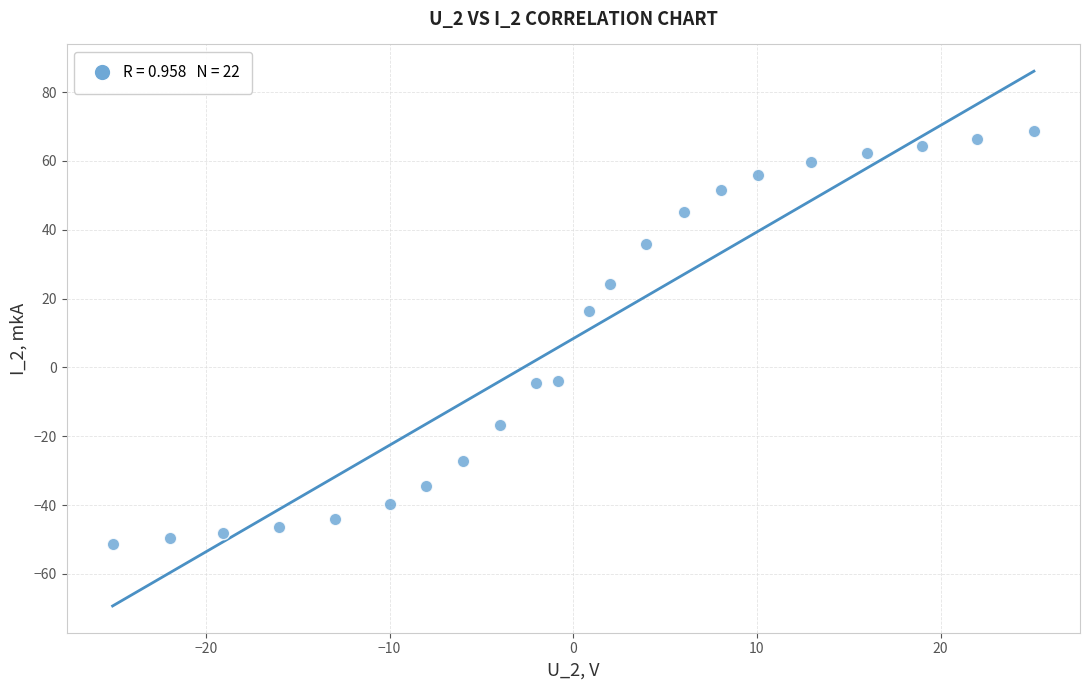

What Y value in the scatter plot is closest to 8?

16.4